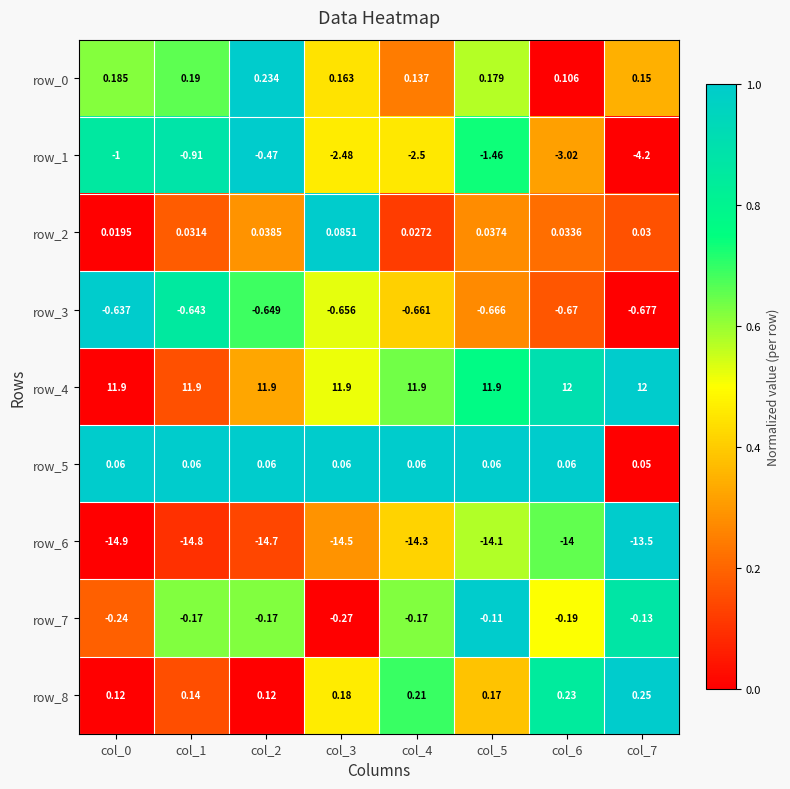

What is the sum of the row_1 values at col_5 and col_1?

-2.4